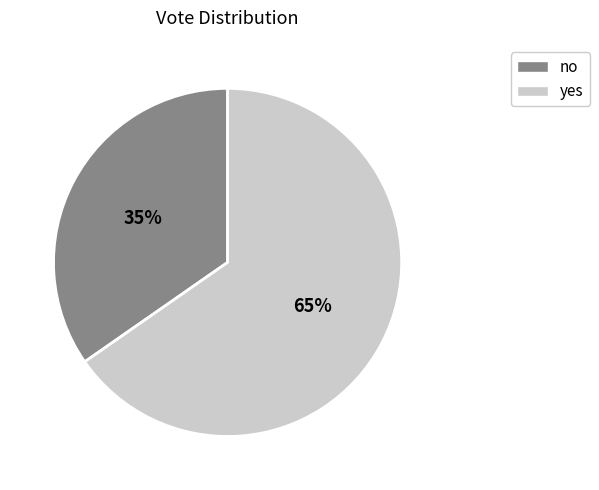

To the nearest percent, what is the average slice percentage?

50%